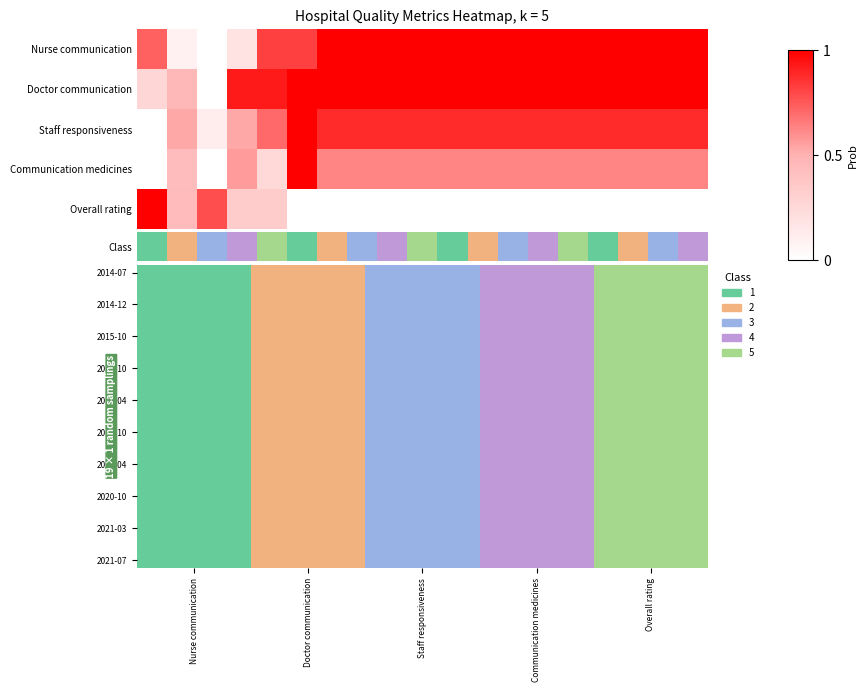

Which category has the highest value in the 2021-03 series?

Overall rating